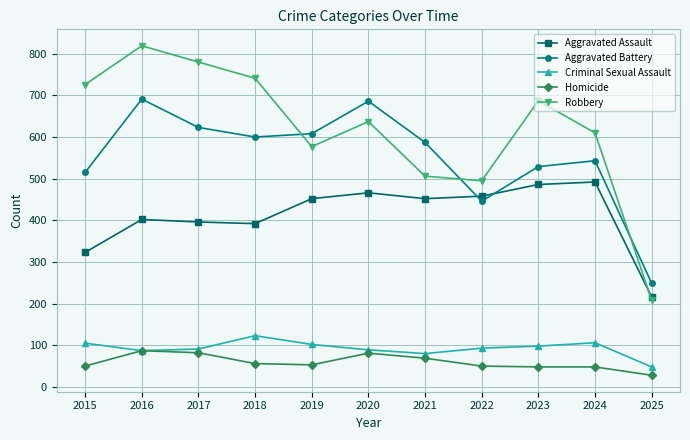

What is the greatest value displayed?

819